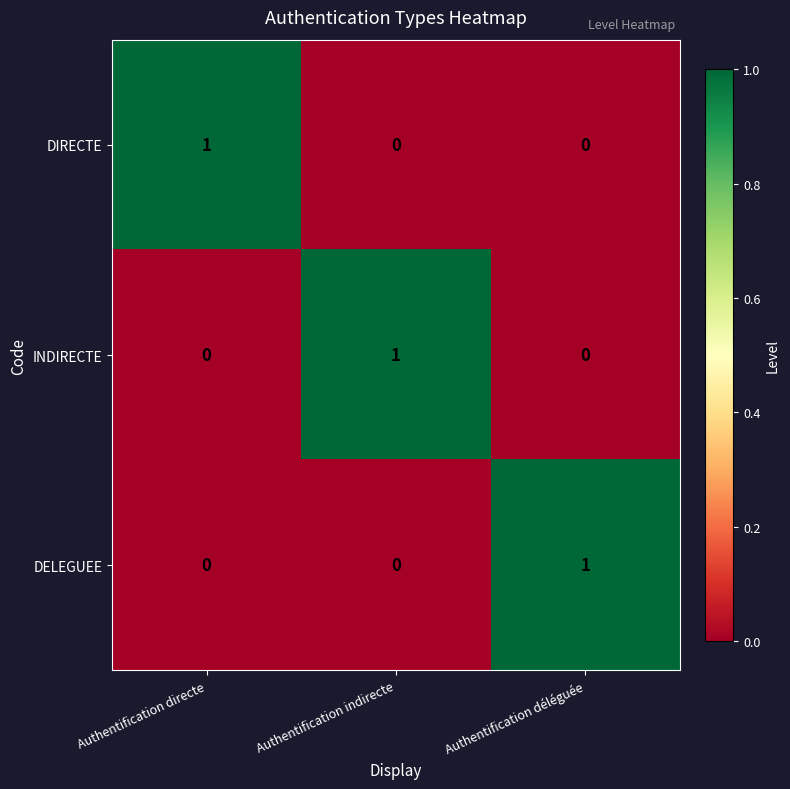

What is the difference between the highest and lowest values at Authentification directe?

1